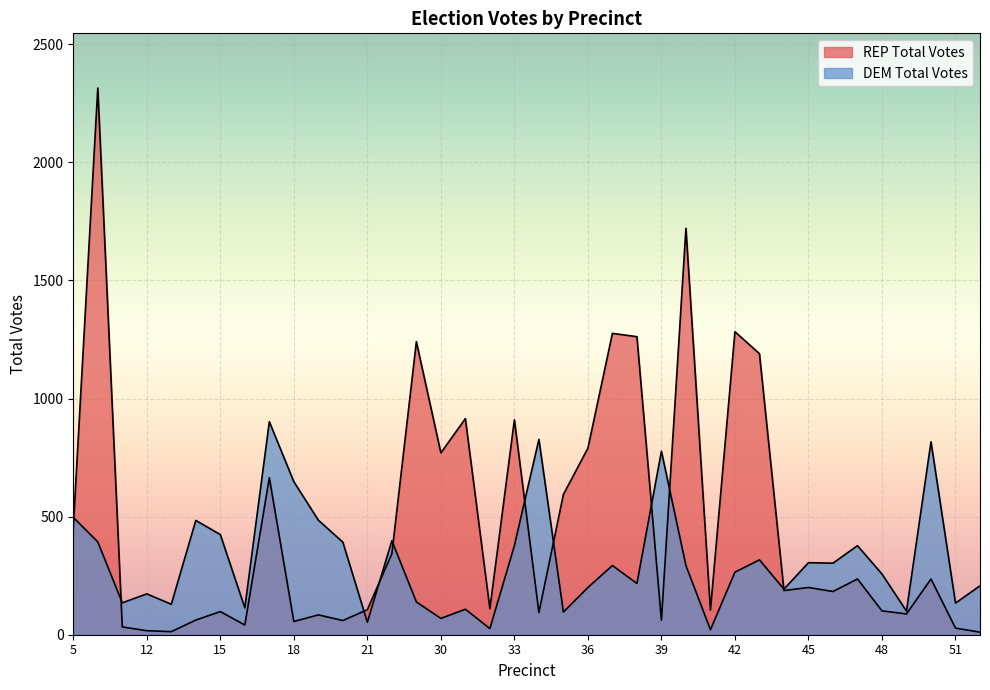

What is the sum of the DEM Total Votes values at 11 and 29?

274